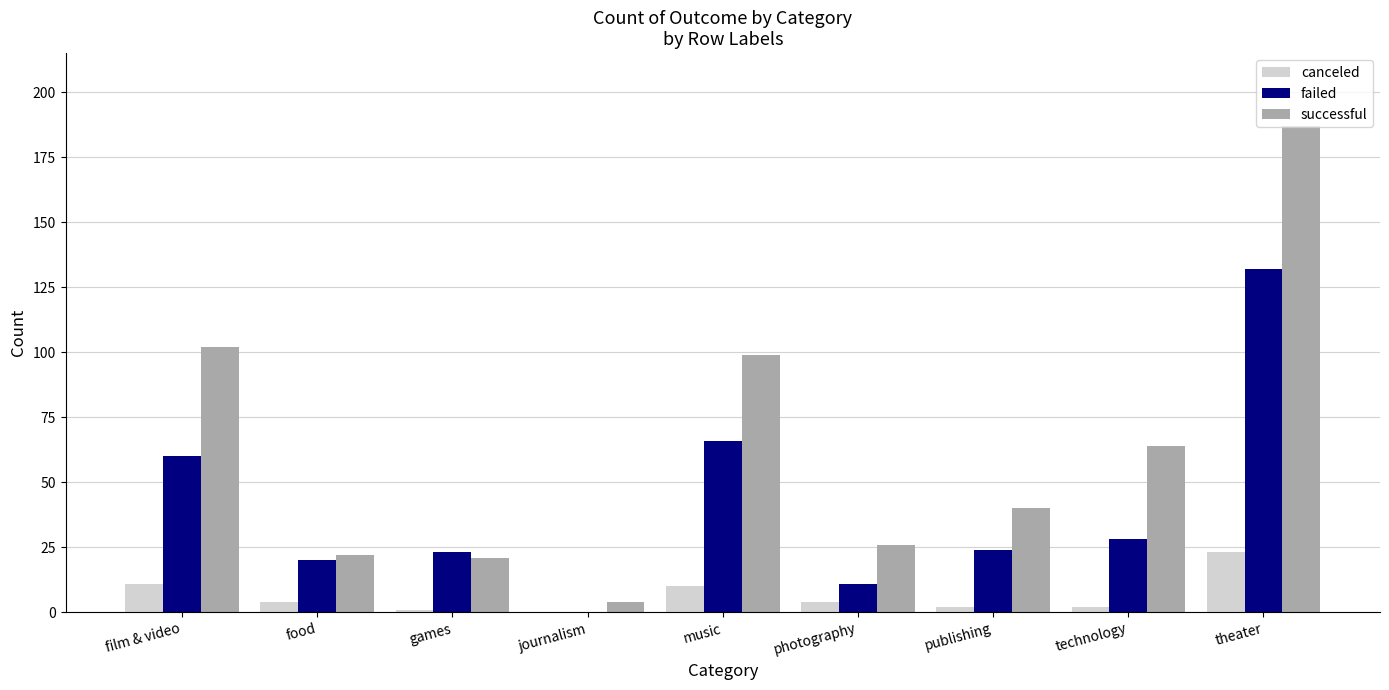

Which category has the highest value in the canceled series?

theater